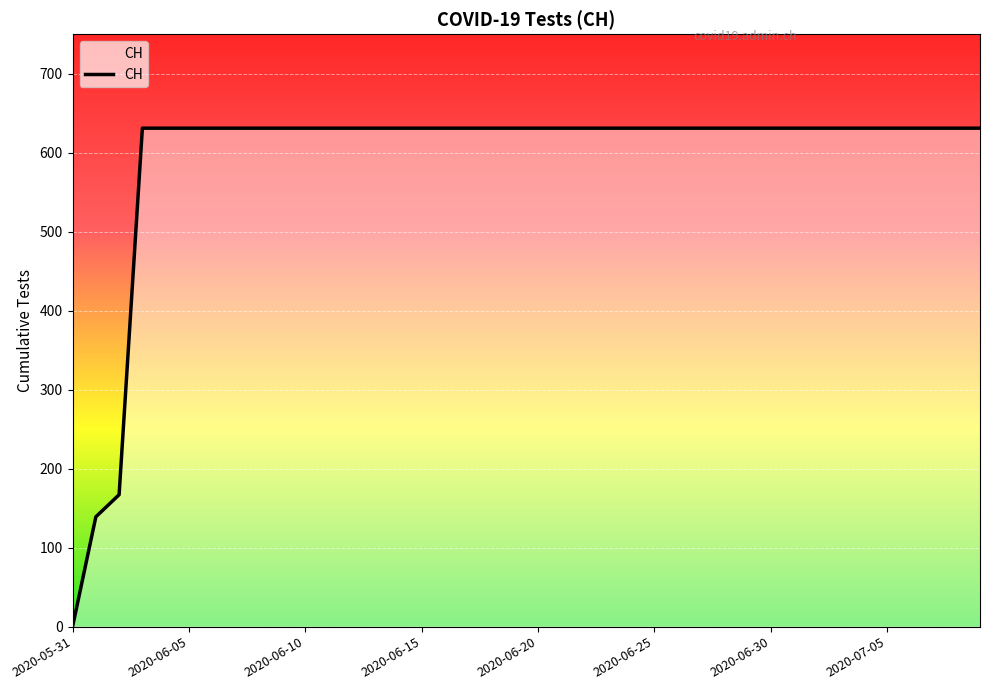

What is the sum of all values?

23653